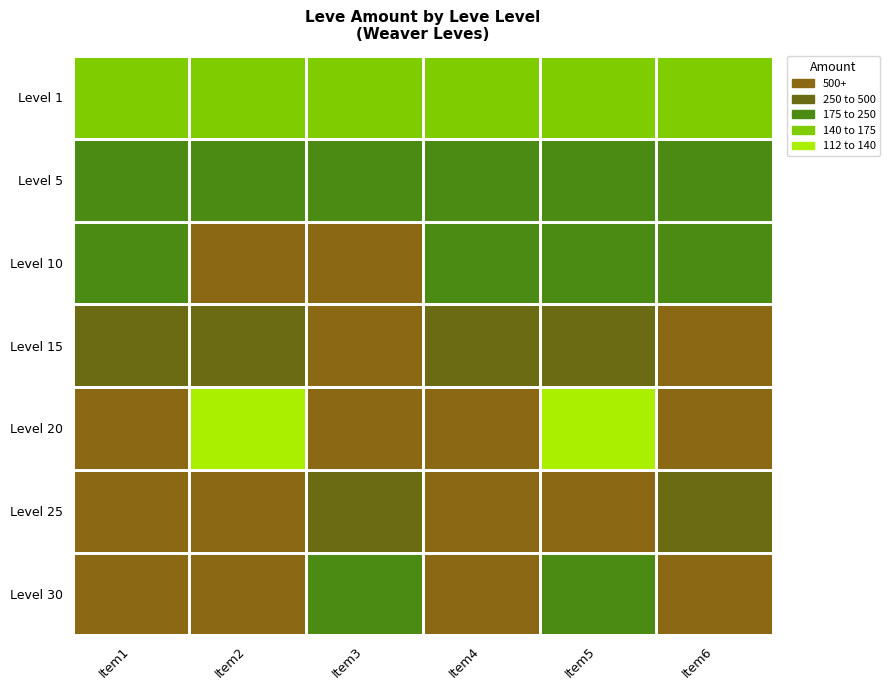

Which has a higher value, Item6 or Item4?

Item6